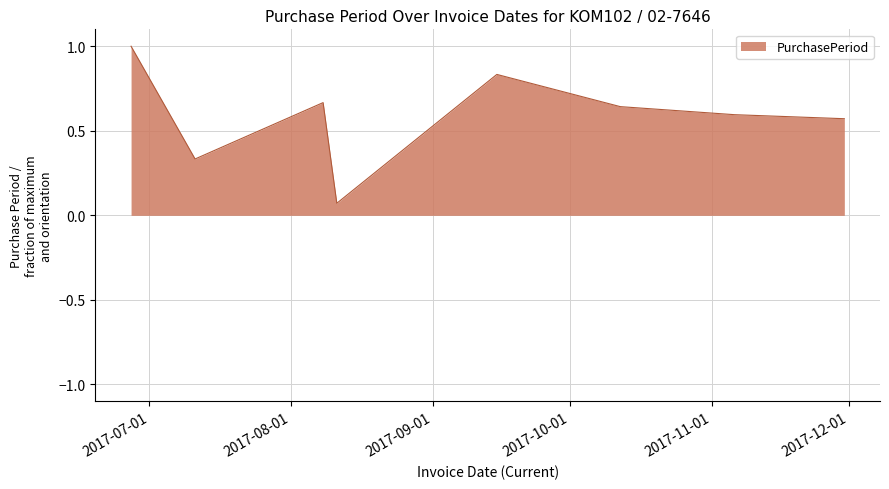

What is the difference between the maximum and minimum values?

0.9